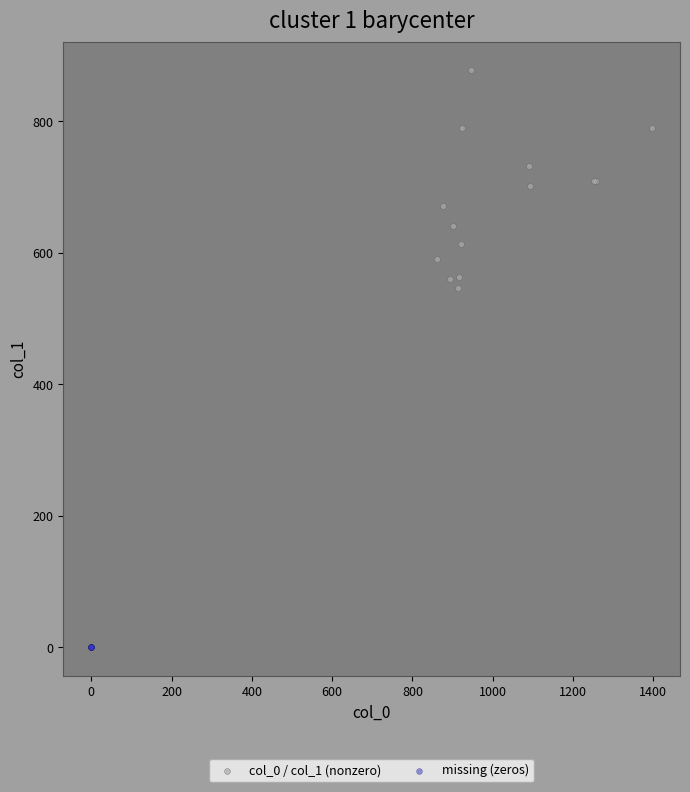

Which series reaches the maximum Y coordinate?

col_0 / col_1 (nonzero)